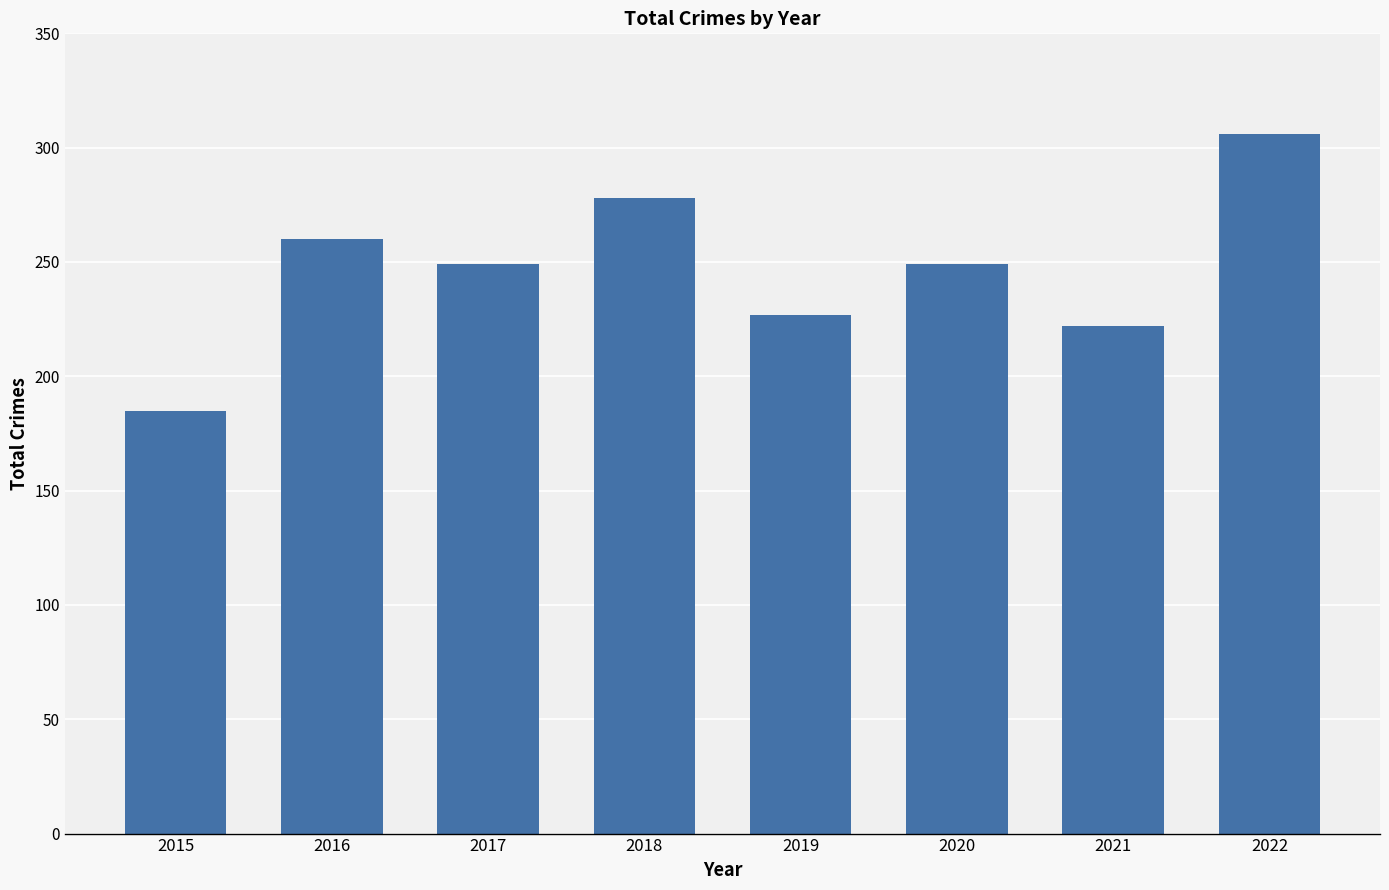

What is the value of the 5th bar from the left?

227